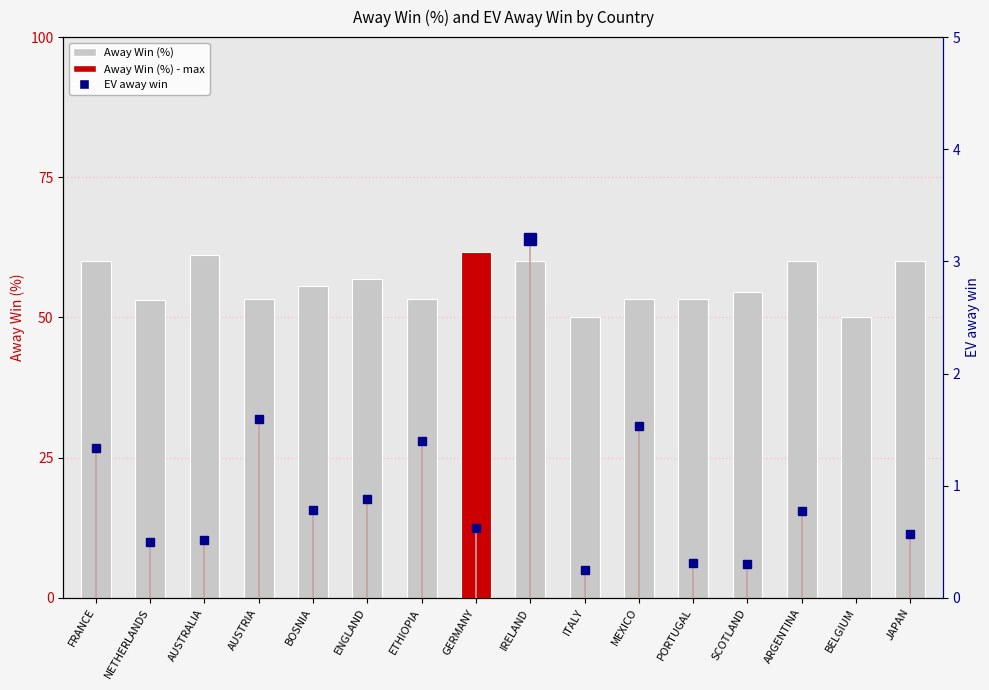

At how many categories does at least one series exceed 41?

16